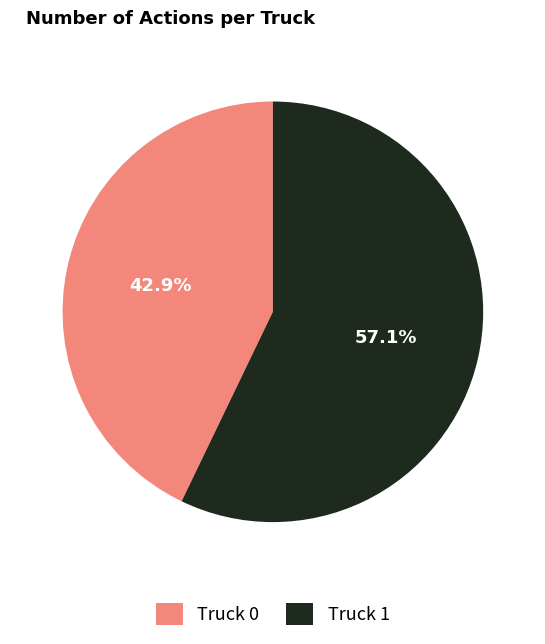

Is it true that Truck 1 is 57% of the pie?

True